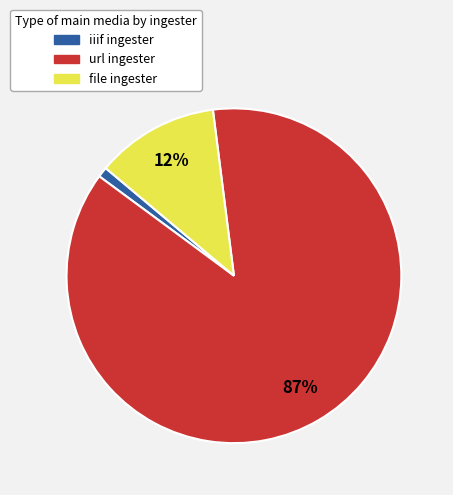

To the nearest percent, what is the combined percentage of url and file?

99%